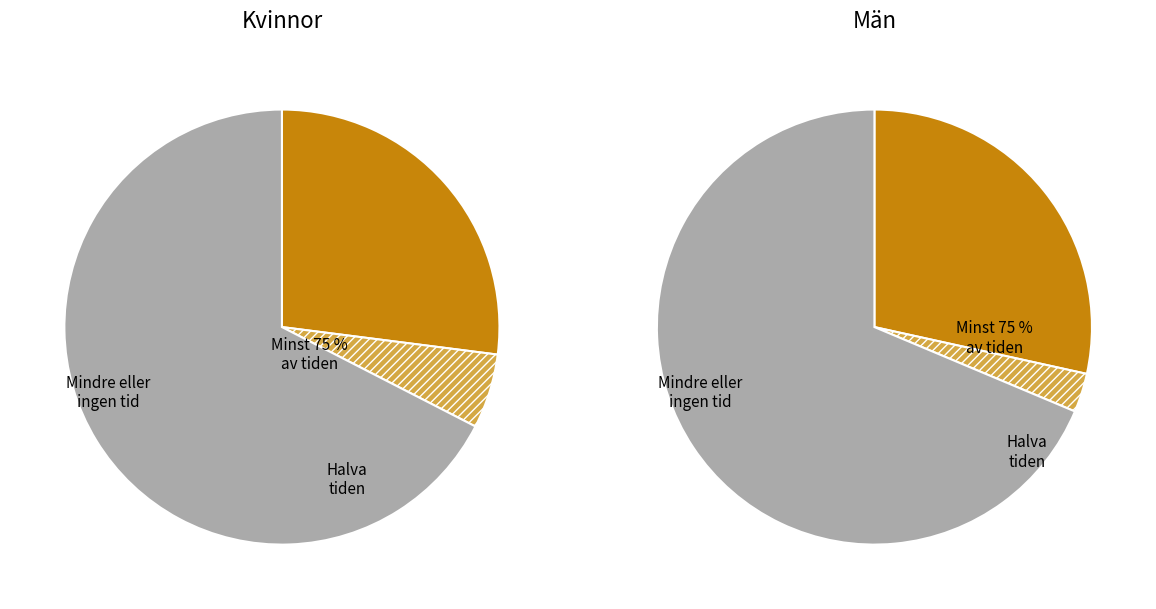

Is it true that 4 is 13% of the pie?

False